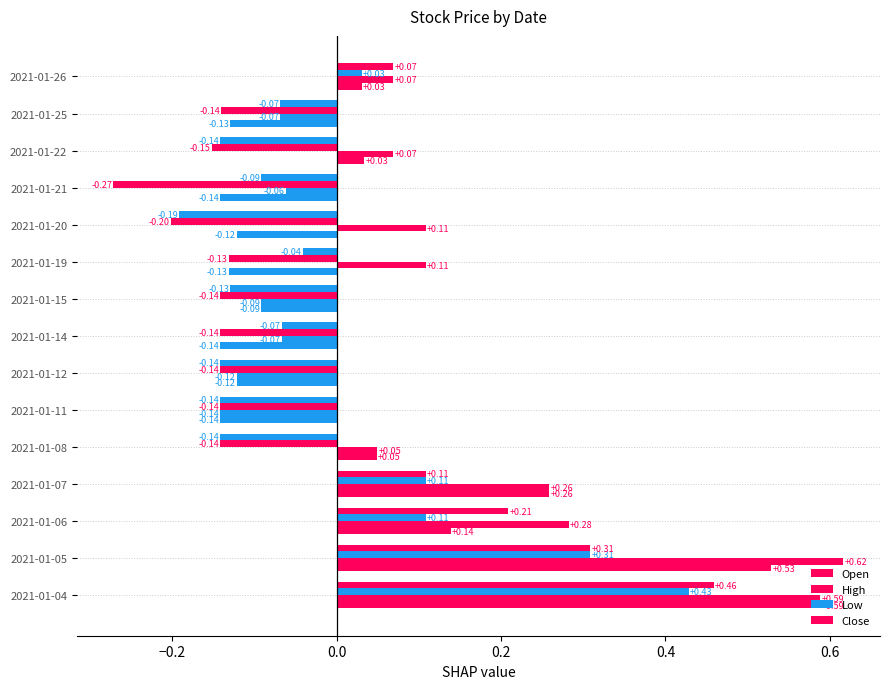

Rank the series by their maximum value, from lowest to highest.

Low, Close, Open, High